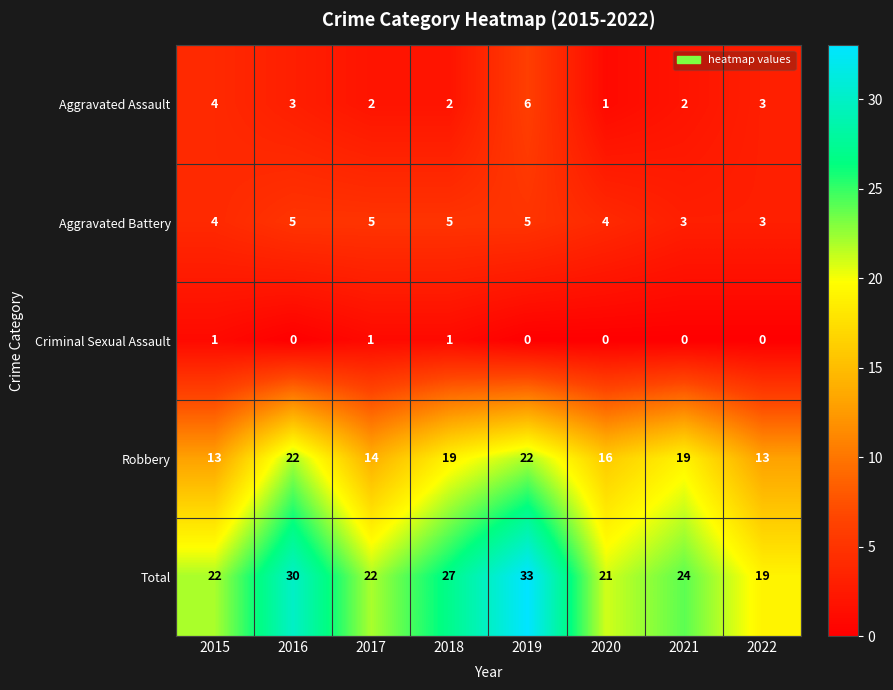

Which series has the largest range (max minus min)?

Total